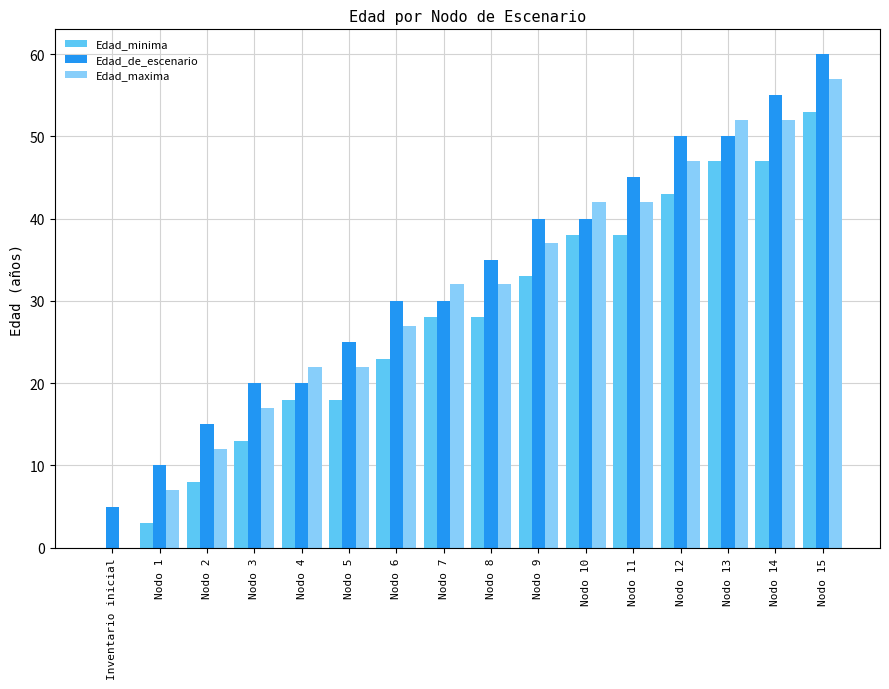

True or false: Edad_de_escenario has a value of 94 at Nodo 14.

False